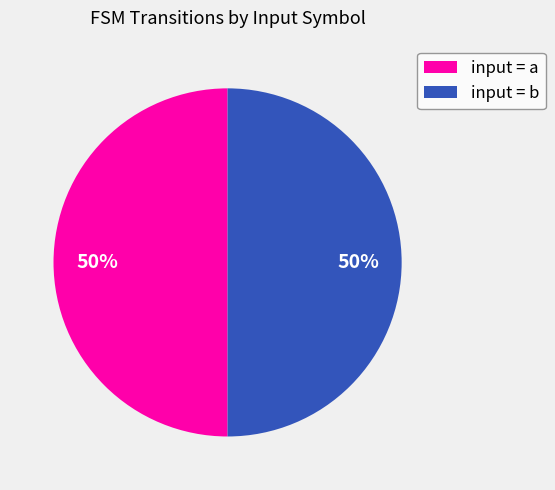

Combined, do input = b and input = a account for over 50%?

Yes